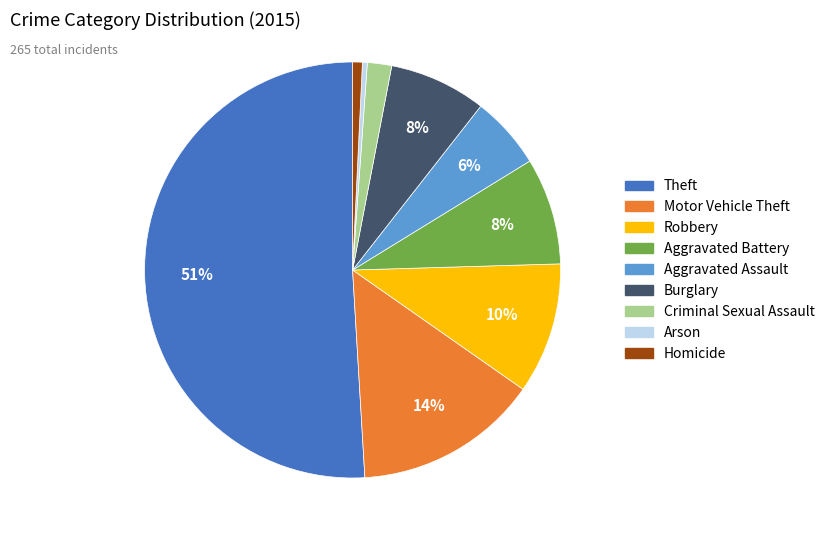

Is it true that Motor Vehicle Theft is 14% of the pie?

True